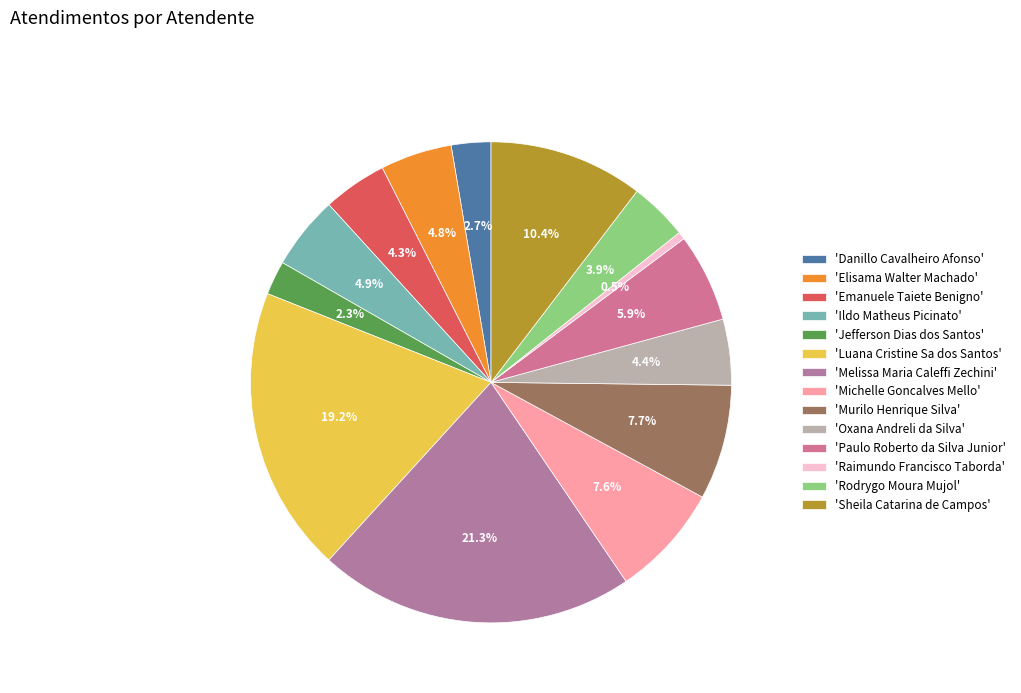

To the nearest percent, what is the average slice percentage?

7%